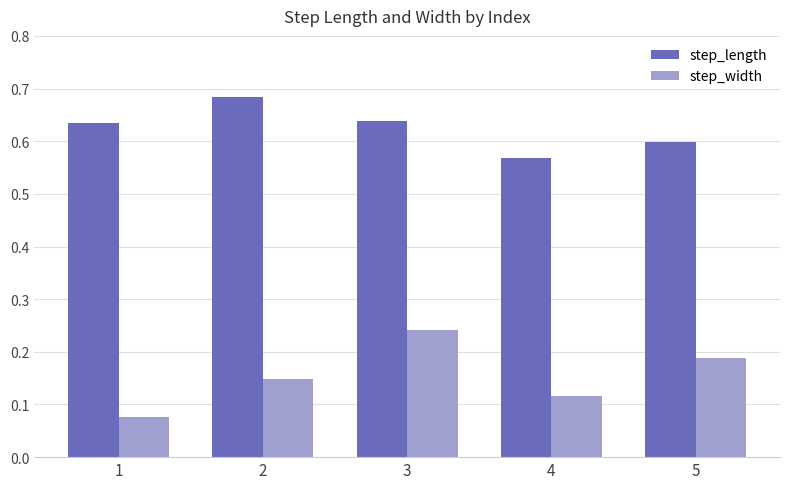

At which label does step_length reach its minimum?

4